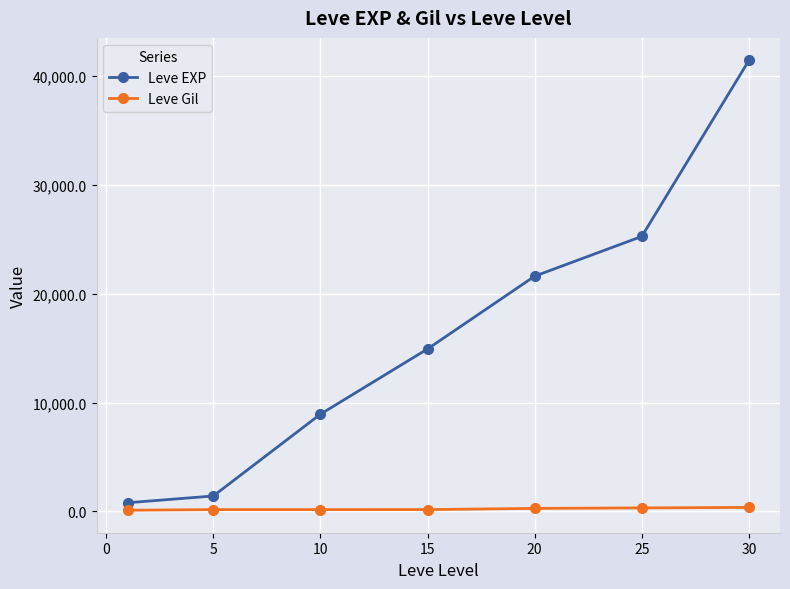

True or false: Leve EXP has more than 2 interior local peaks.

False